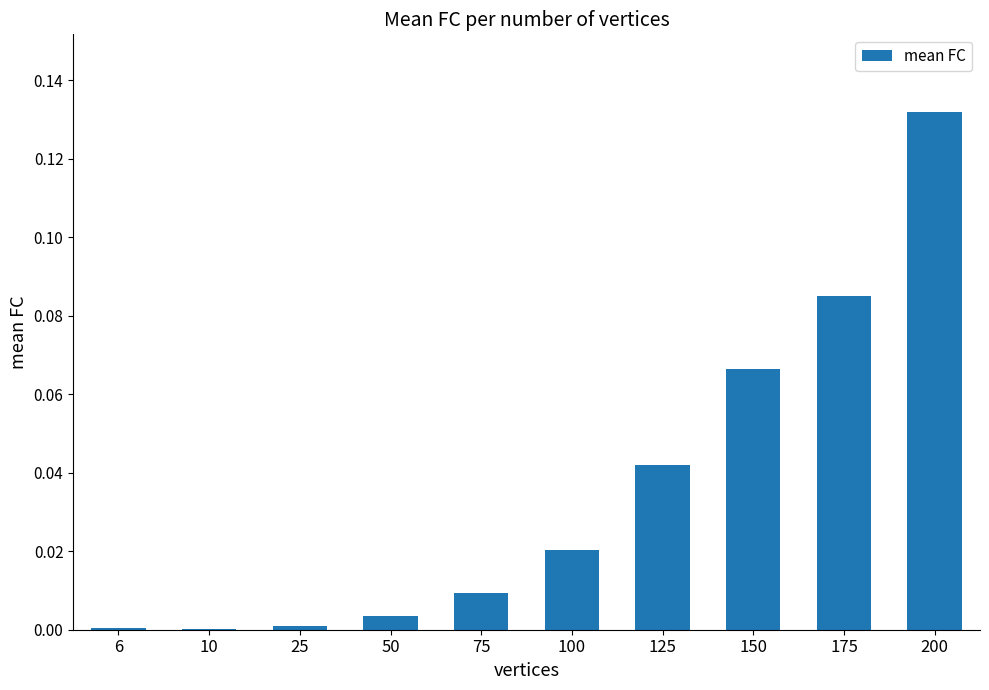

Are the bars grouped side by side (vs. stacked)?

No